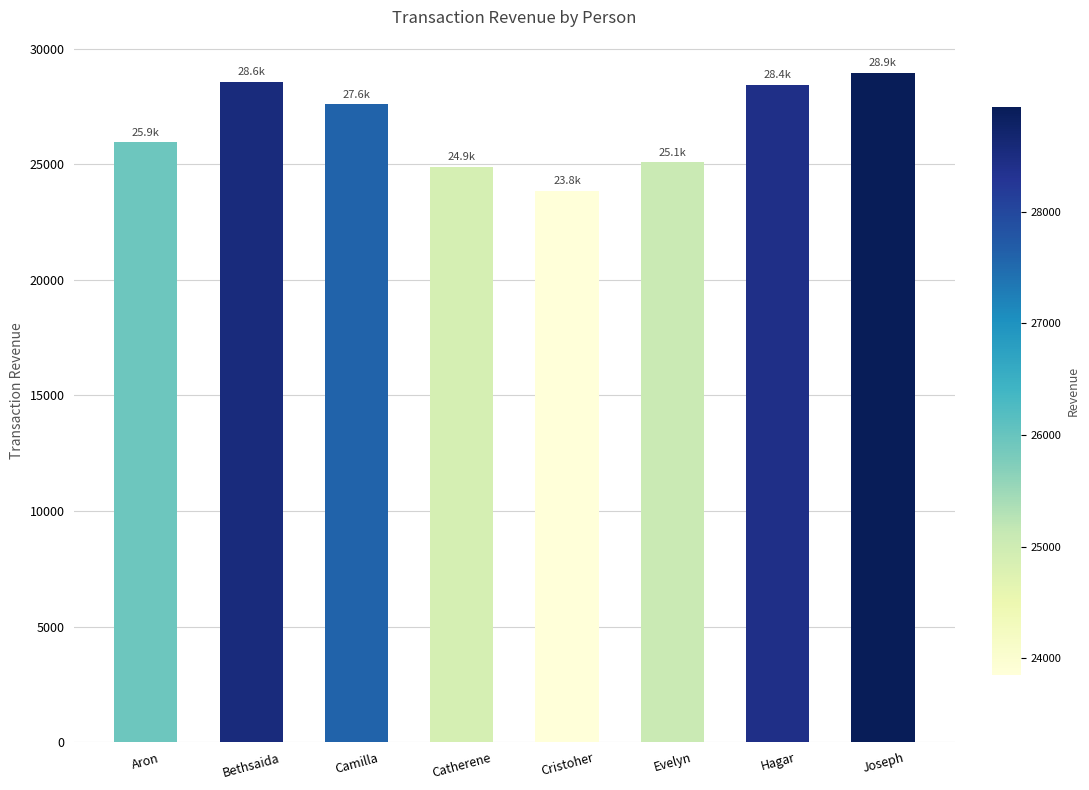

Where is the data nearest to the value 26395?

Aron